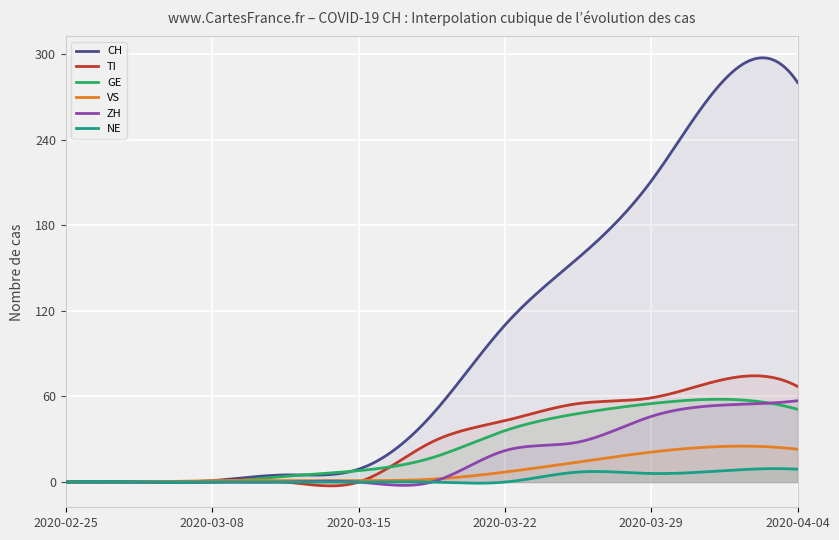

How many values in the CH series are below 47?

150